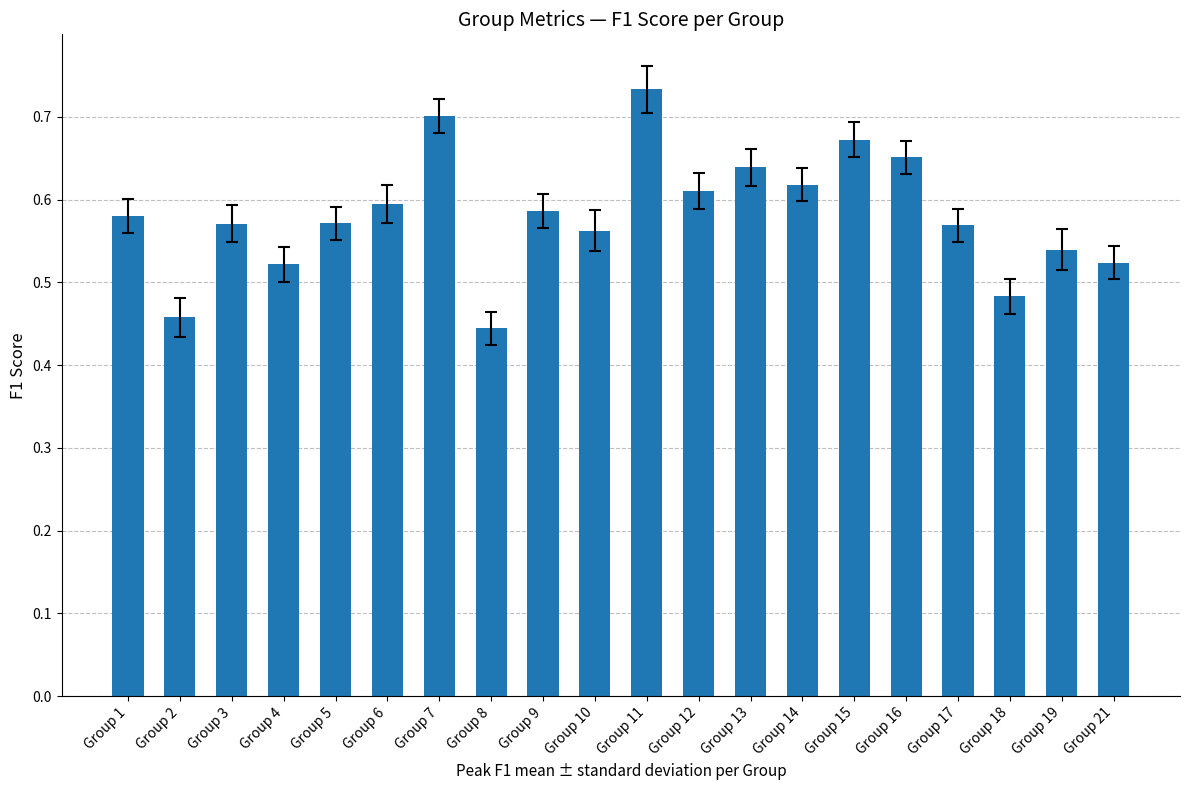

Which has a higher value, Group 12 or Group 14?

Group 14